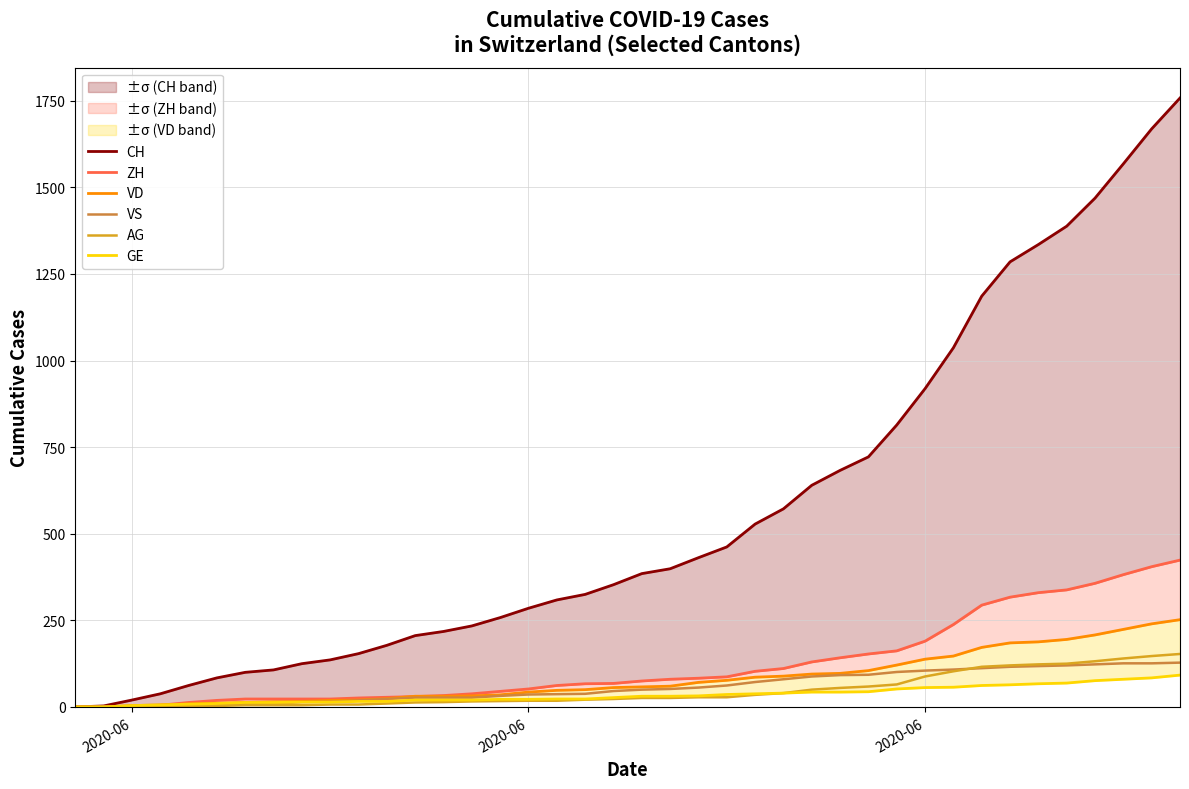

True or false: ZH has more than 1 points higher than both neighbors.

False